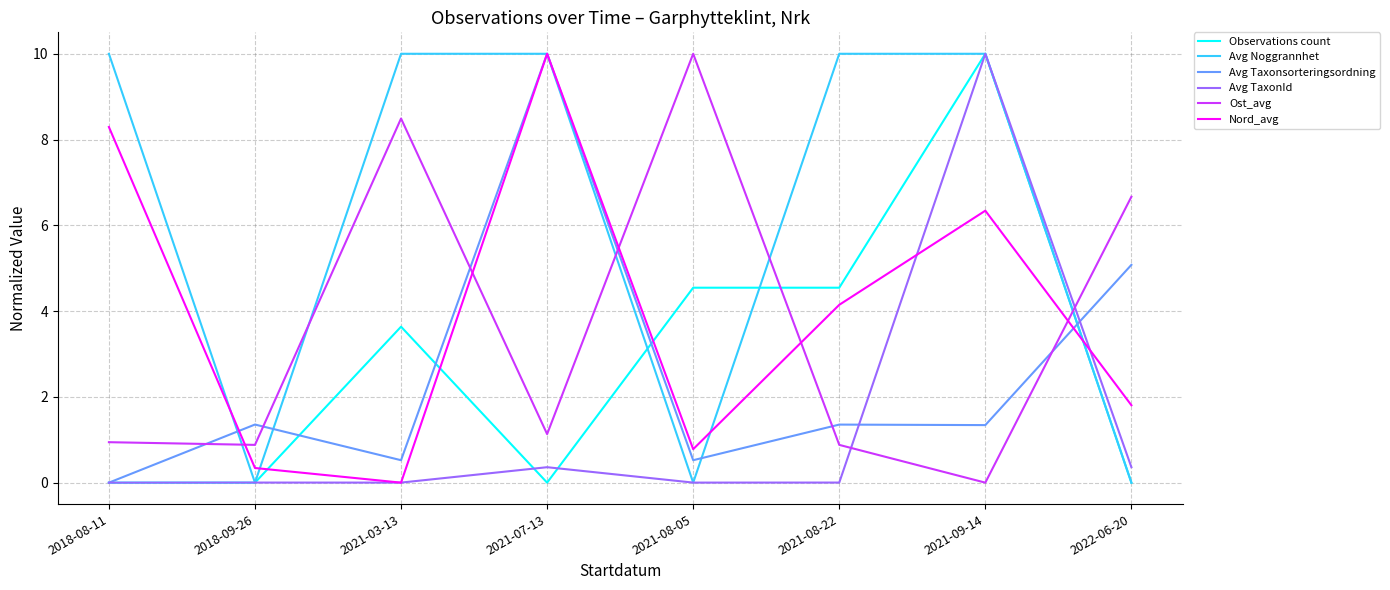

Between 2021-07-13 and 2021-08-05, which series saw the biggest shift?

Avg Noggrannhet